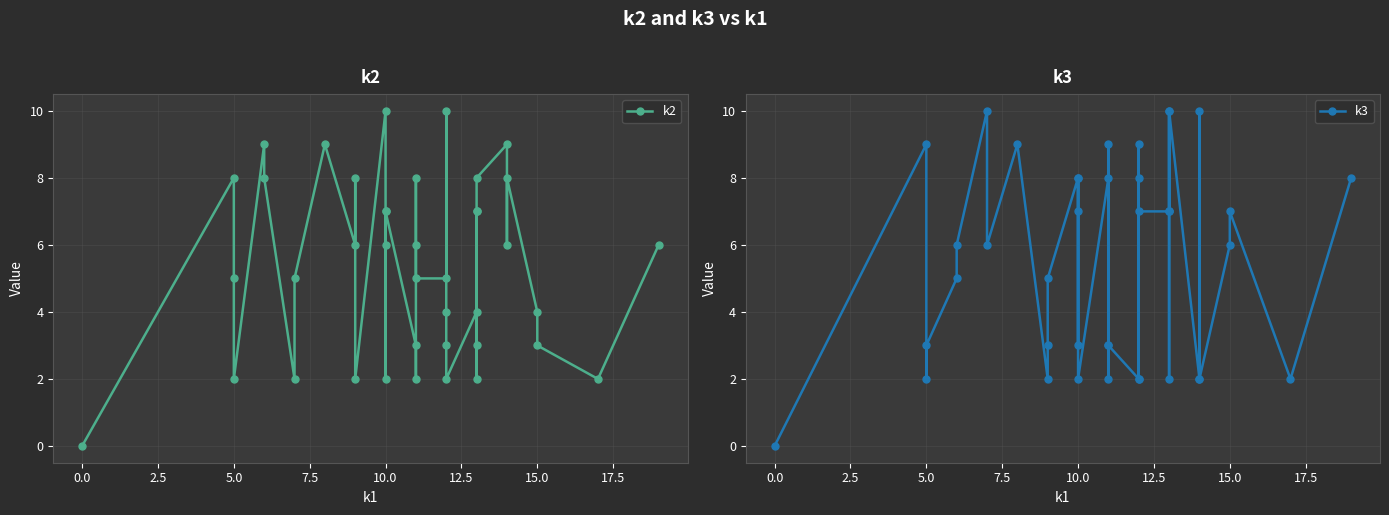

How many interior local peaks does the k3 series have?

13